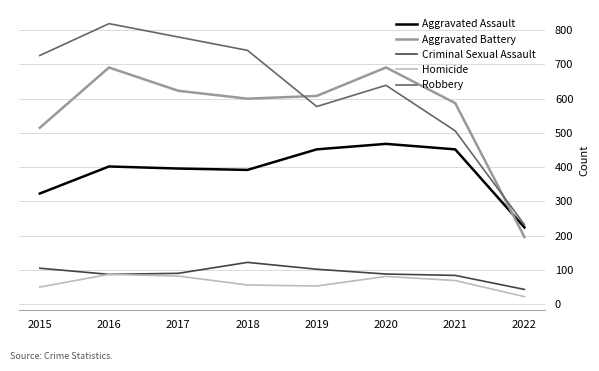

After their last crossing, which series has the higher values: Aggravated Battery or Robbery?

Robbery